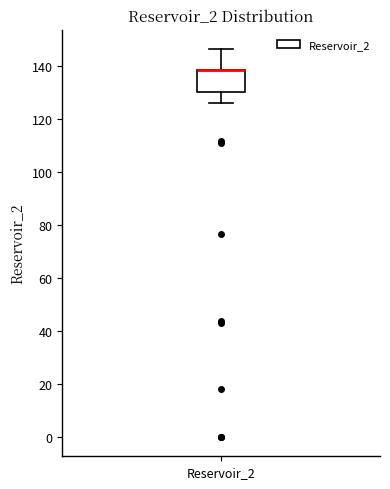

Read this box plot against the y-axis: the position of the median line, the range covered by the box, and the ends of both whiskers. The values are not printed on the chart, so give them approximately, as read against the axis.

median 138 (drawn on the box's upper edge), box 130 to 138, whiskers 126 to 146